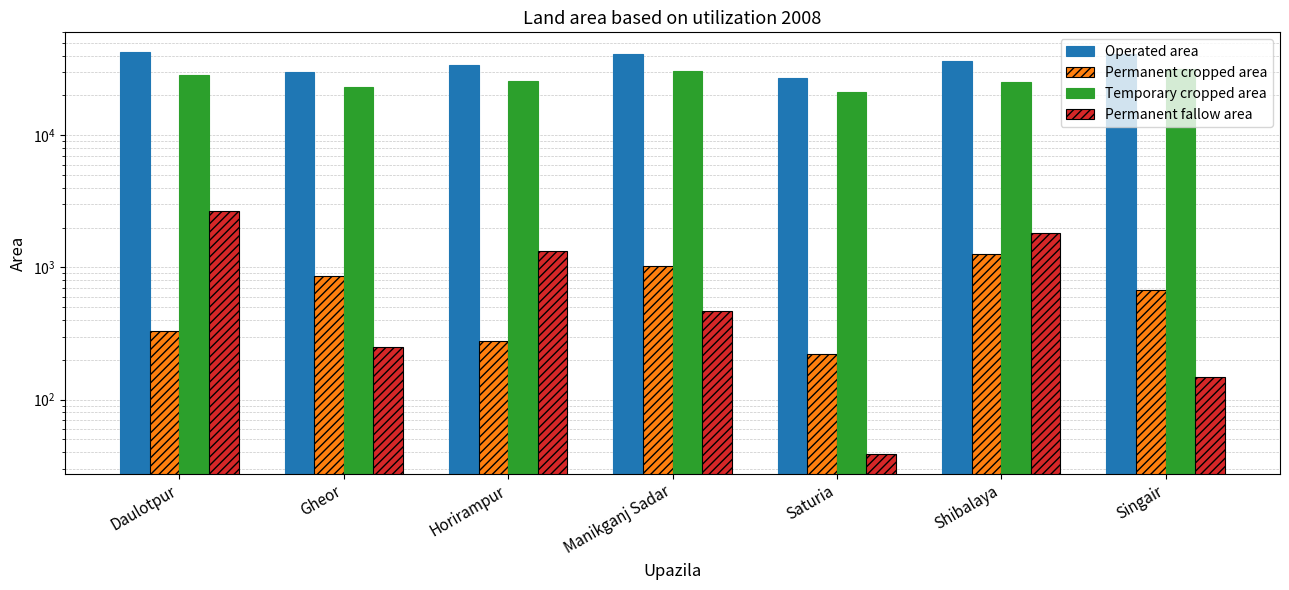

Does the chart contain stacked bars?

No